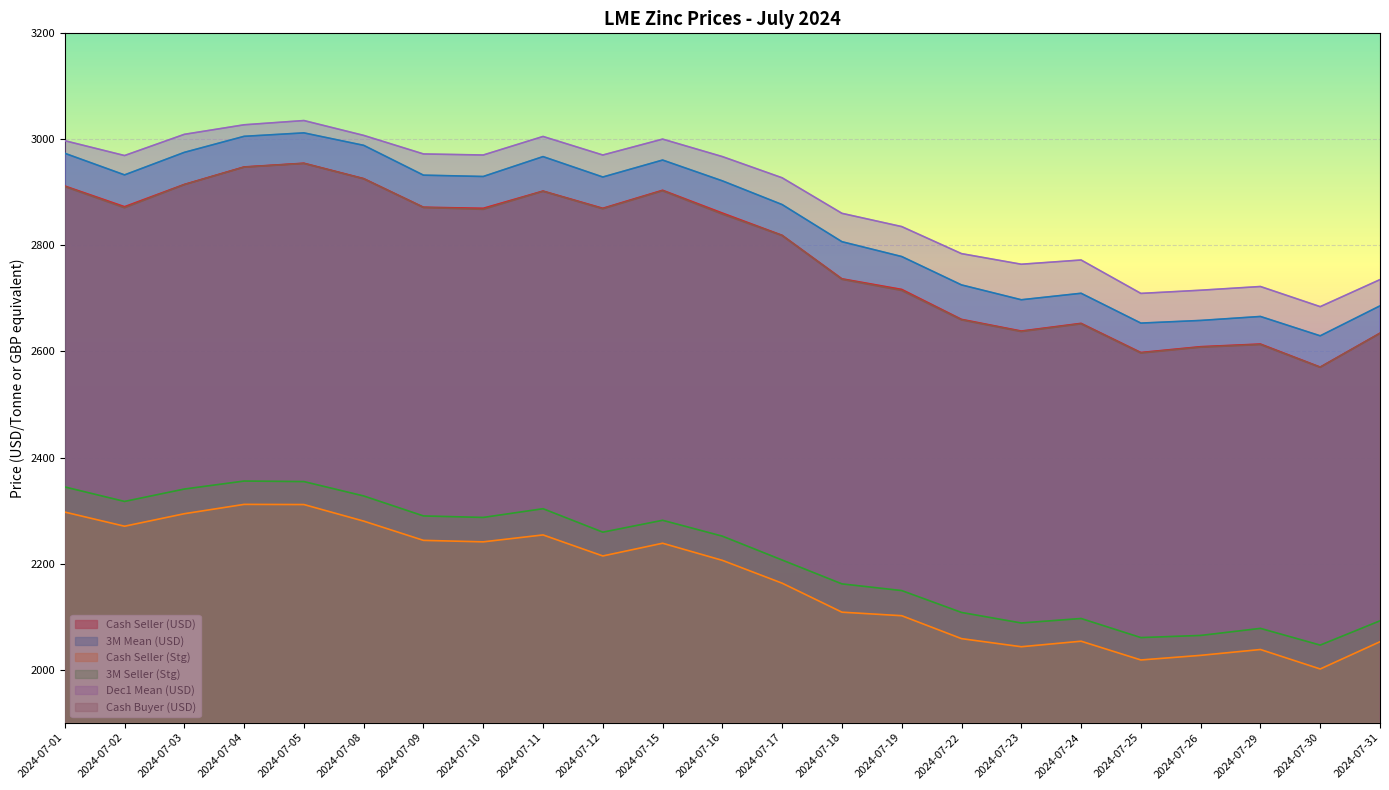

What is the difference between the Cash Seller (Stg) values at 2024-07-05 and 2024-07-23?

268.2